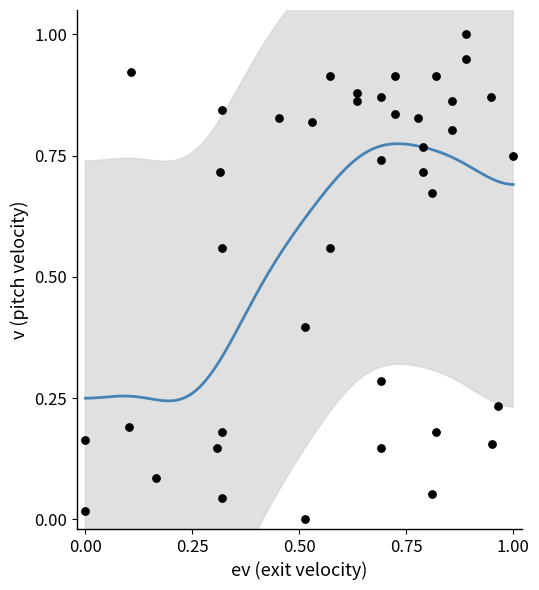

What is the range of X values (max minus min)?

1.0